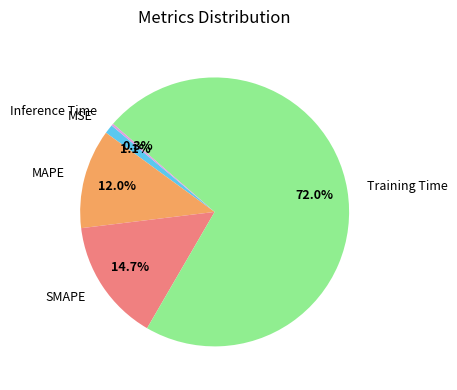

What percentage is the MSE slice, to the nearest percent?

1%